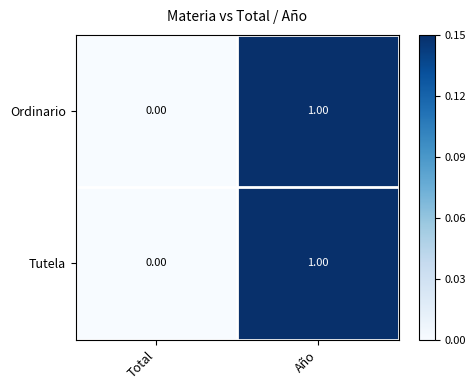

At which category is the sum across all series the highest?

Año